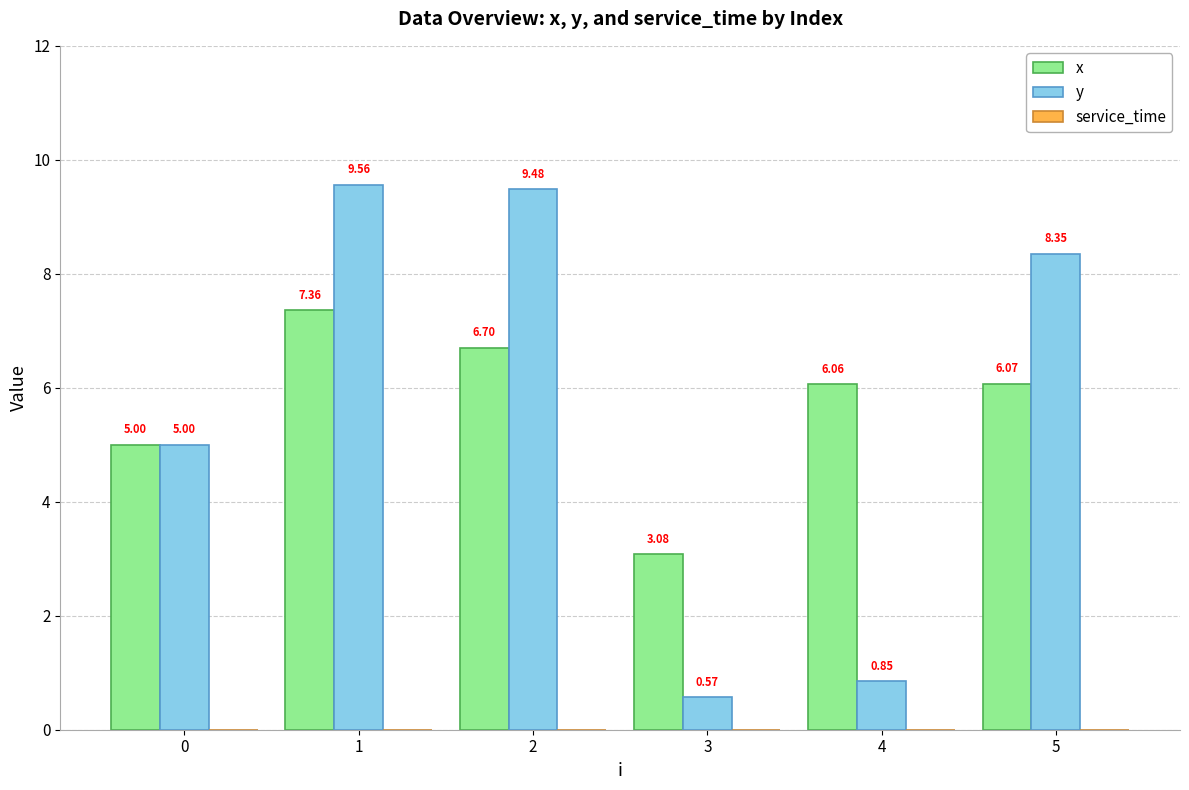

What is the spread (max minus min) of values at 5?

2.3